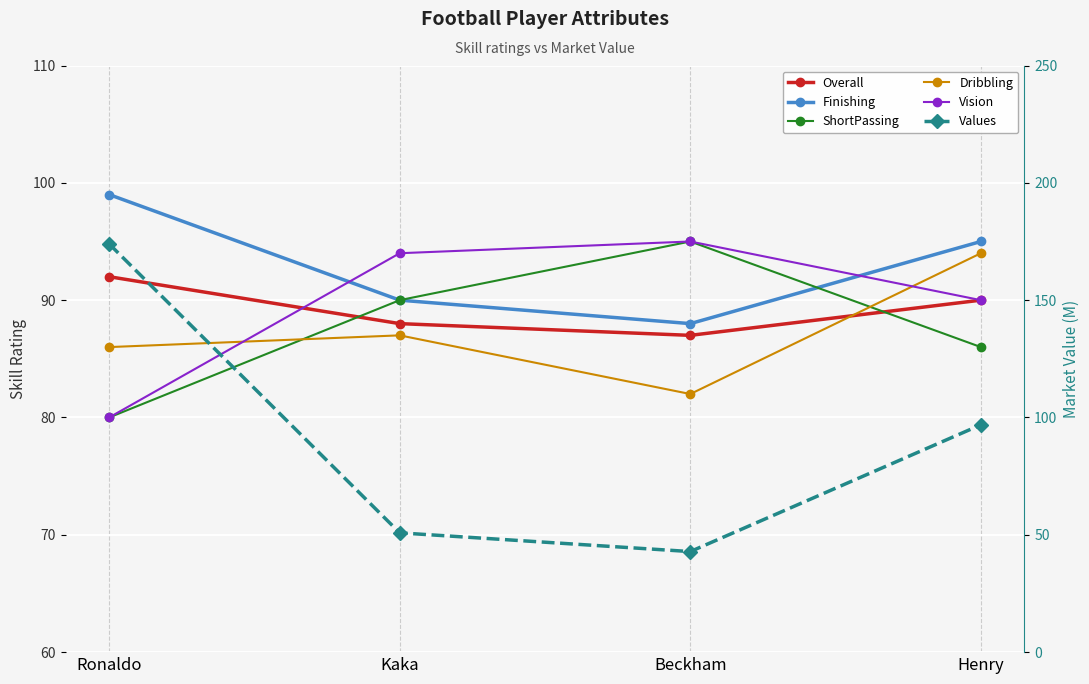

The Values series shows 59.6 at Henry. True or false?

False